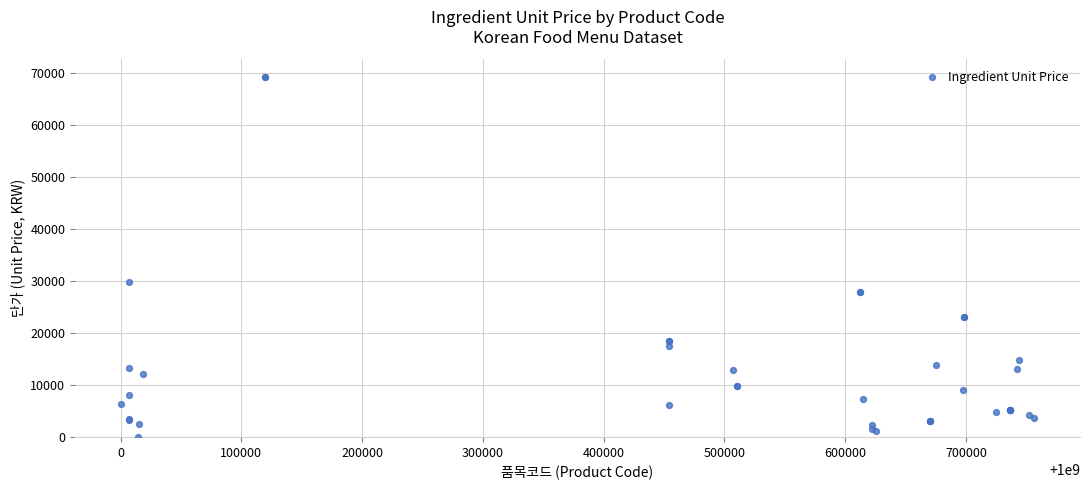

What Y value in the scatter plot is closest to 34660?

29920